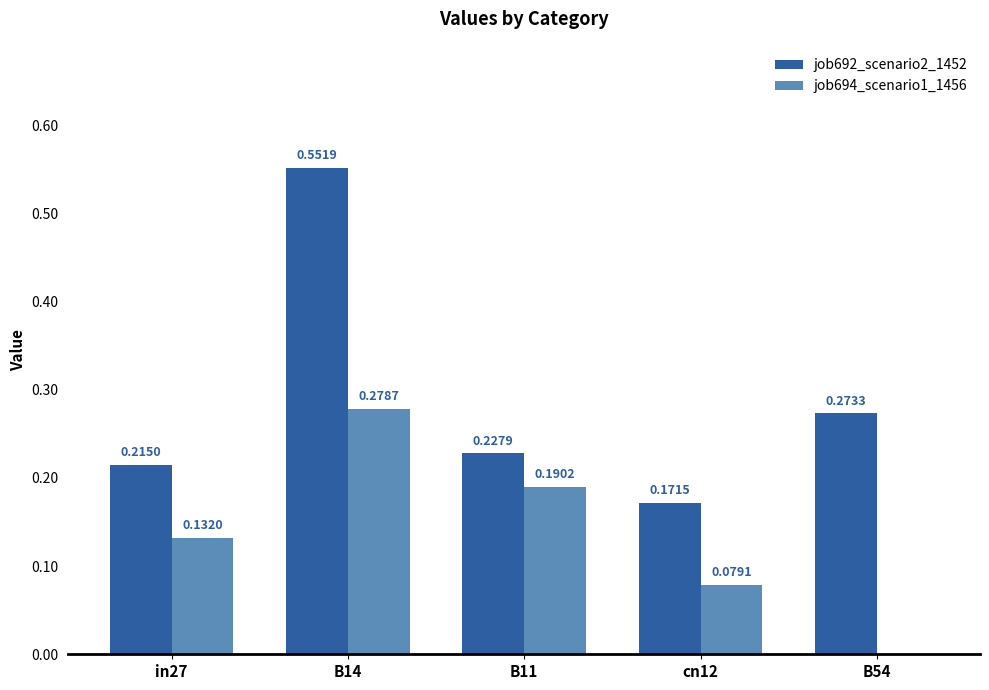

Between in27 and B54, which series saw the biggest shift?

job694_scenario1_1456